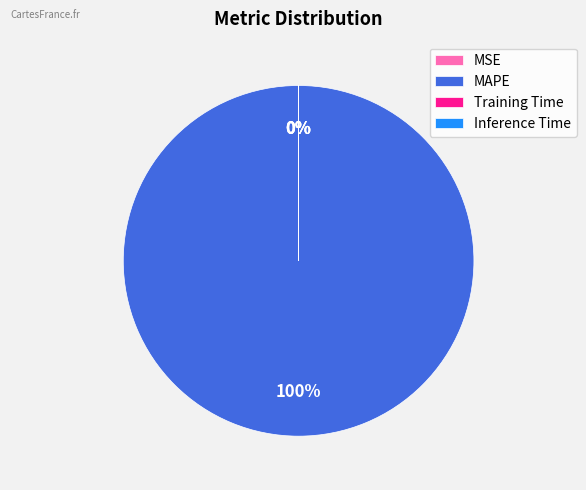

The Inference Time slice represents 0% of the pie. True or false?

True